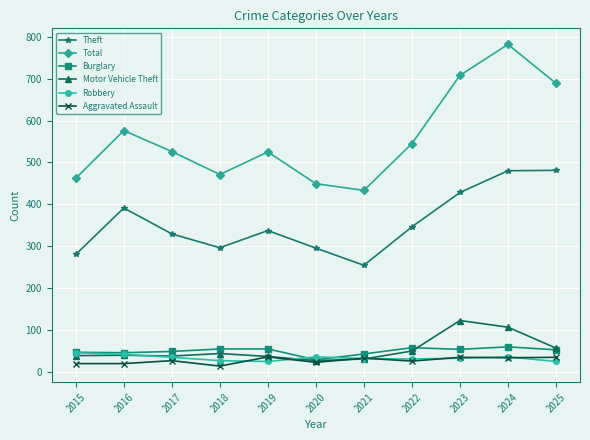

What is the maximum value shown in the chart?

782